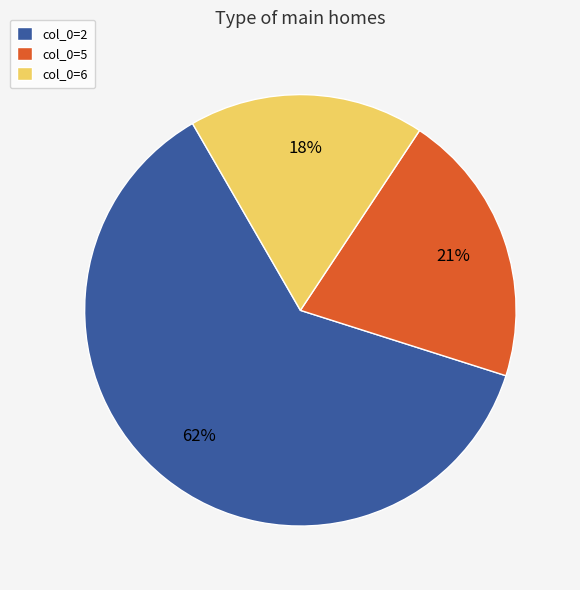

How many slices are in this pie chart?

3